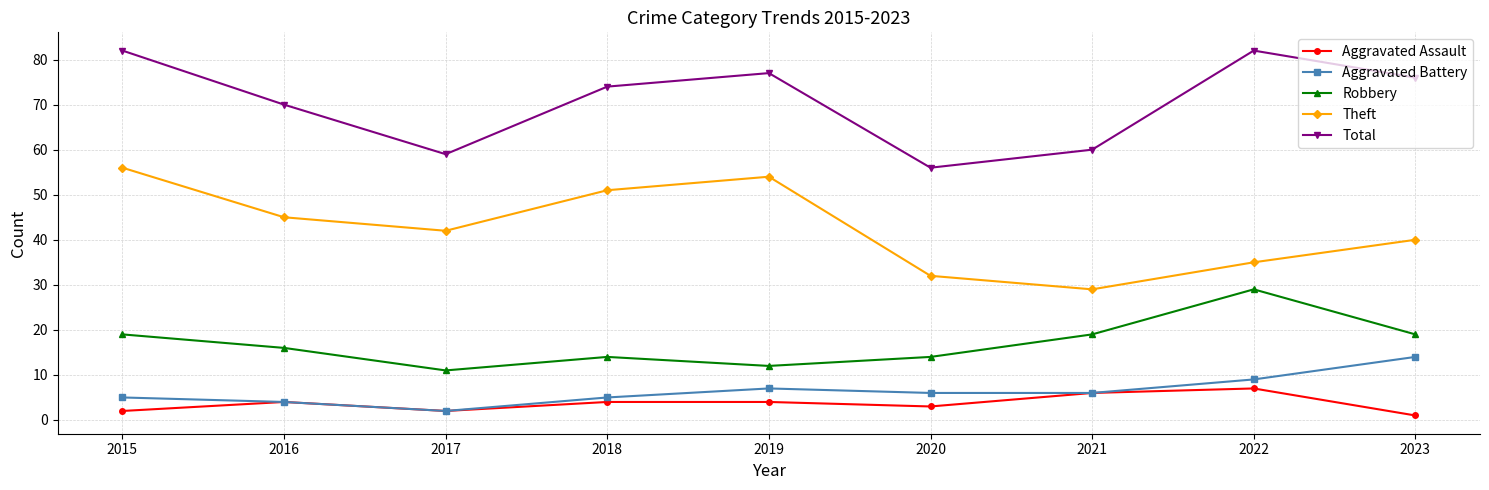

What is the lowest value of the Aggravated Assault series?

1